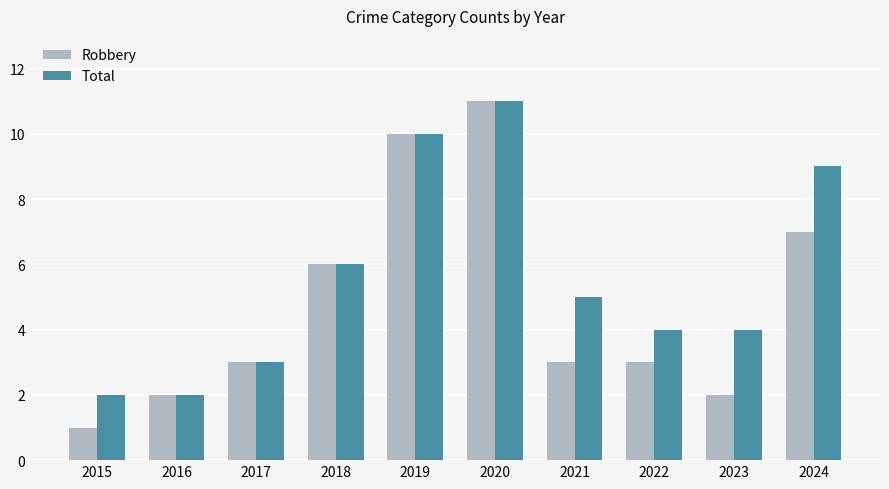

Reading left to right, transcribe all the data shown in this chart.

Robbery: 1	2	3	6	10	11	3	3	2	7
Total: 2	2	3	6	10	11	5	4	4	9